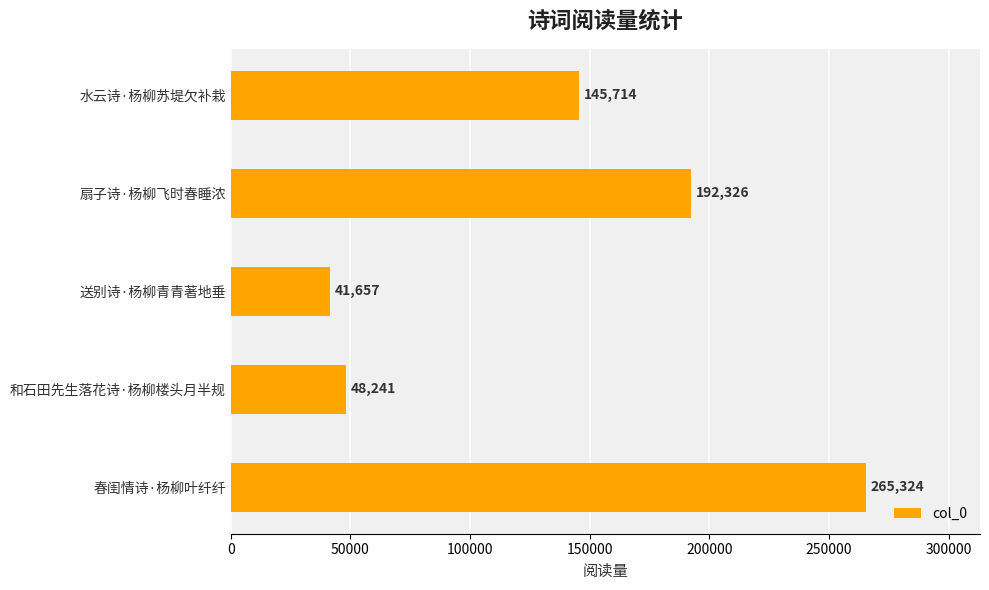

Rank the categories by value from lowest to highest.

送别诗·杨柳青青著地垂, 和石田先生落花诗·杨柳楼头月半规, 水云诗·杨柳苏堤欠补栽, 扇子诗·杨柳飞时春睡浓, 春闺情诗·杨柳叶纤纤